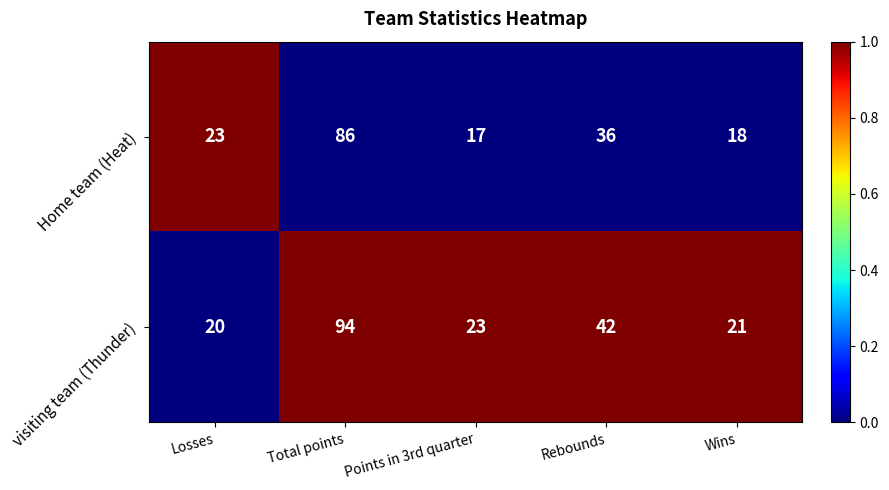

How many categories are shown in the chart?

5